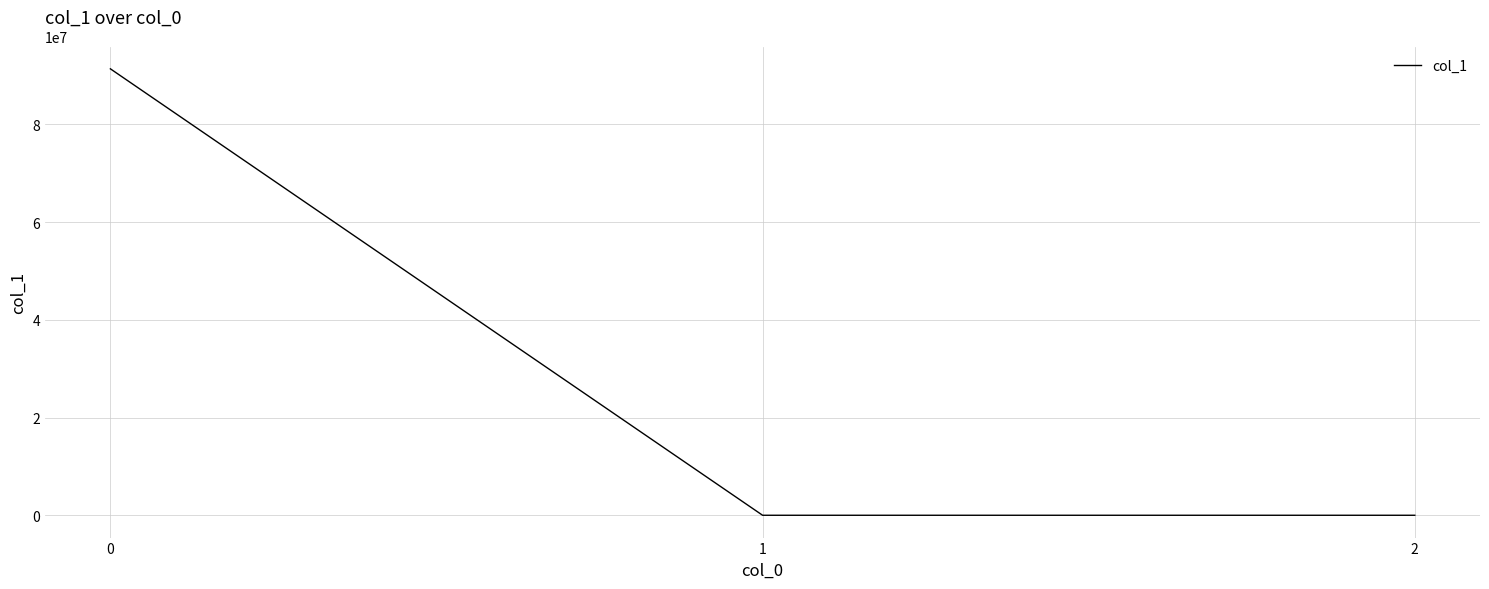

What is the greatest value displayed?

91393018.0